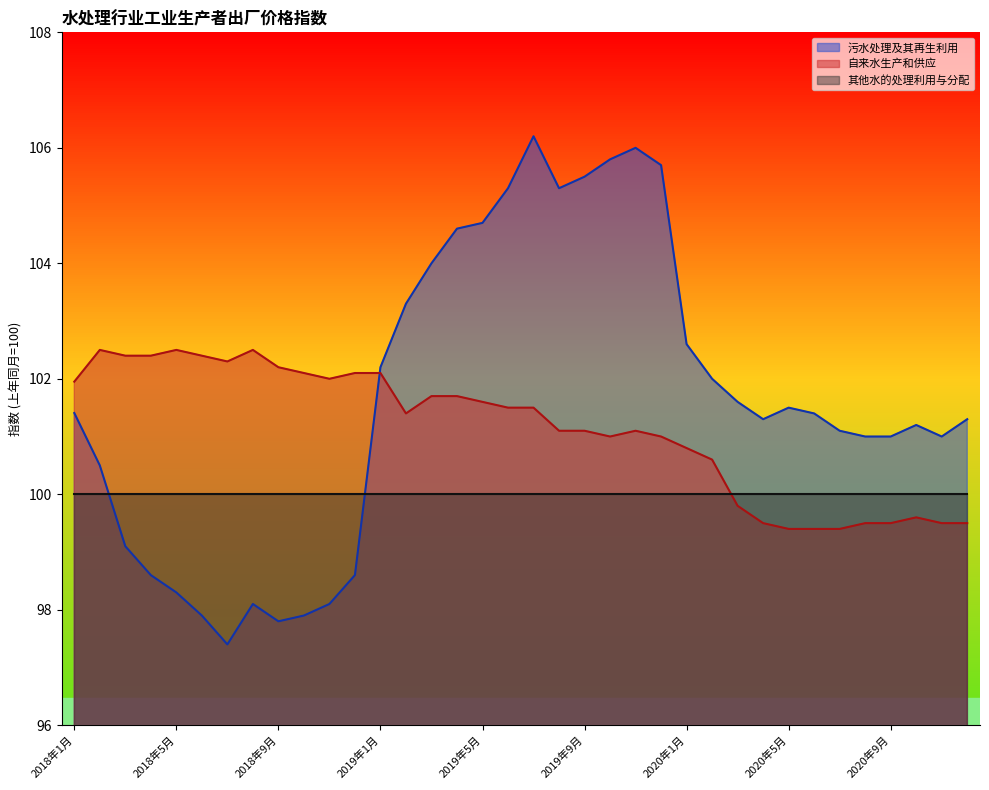

Is the value of 污水处理及其再生利用 at 2020年10月 greater than the value of 自来水生产和供应 at 2018年4月?

No